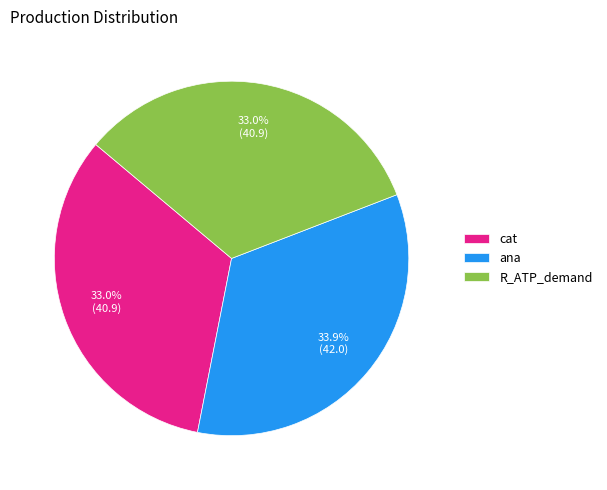

Is there any slice that represents more than half of the pie?

No